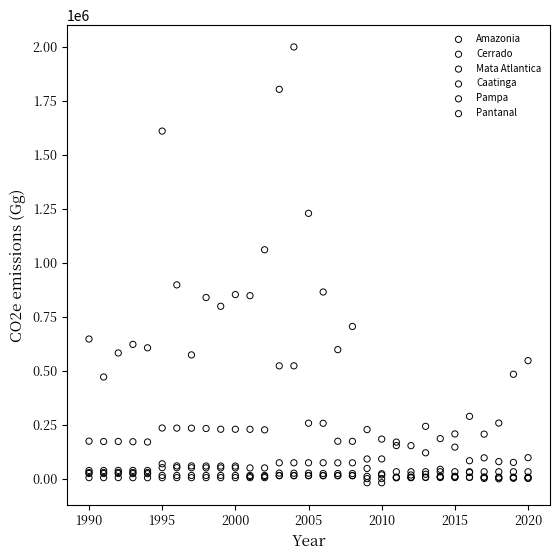

Which series reaches the maximum Y coordinate?

Amazonia